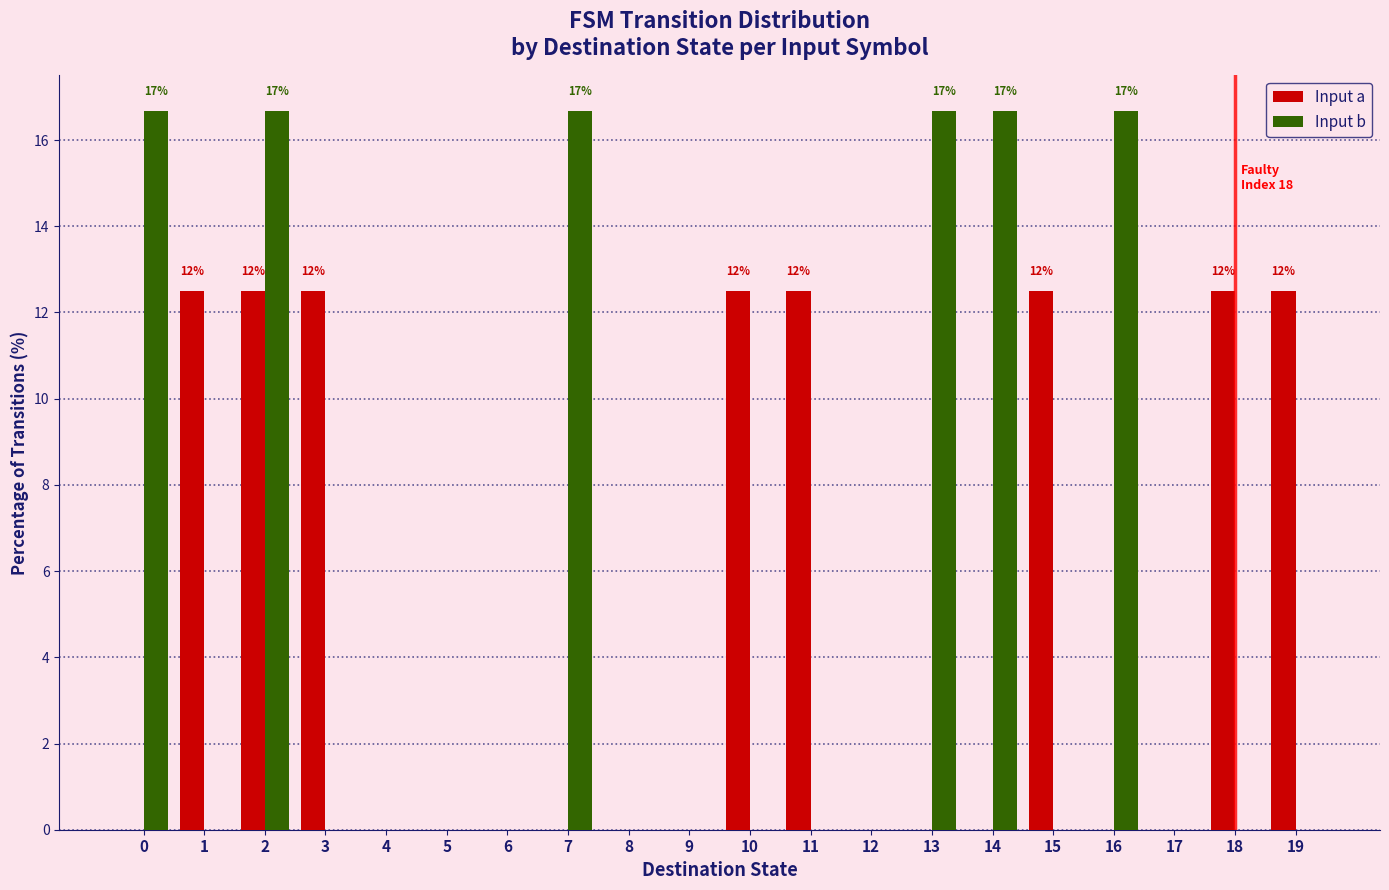

The value of Input b at 9 is 0.0. True or false?

True